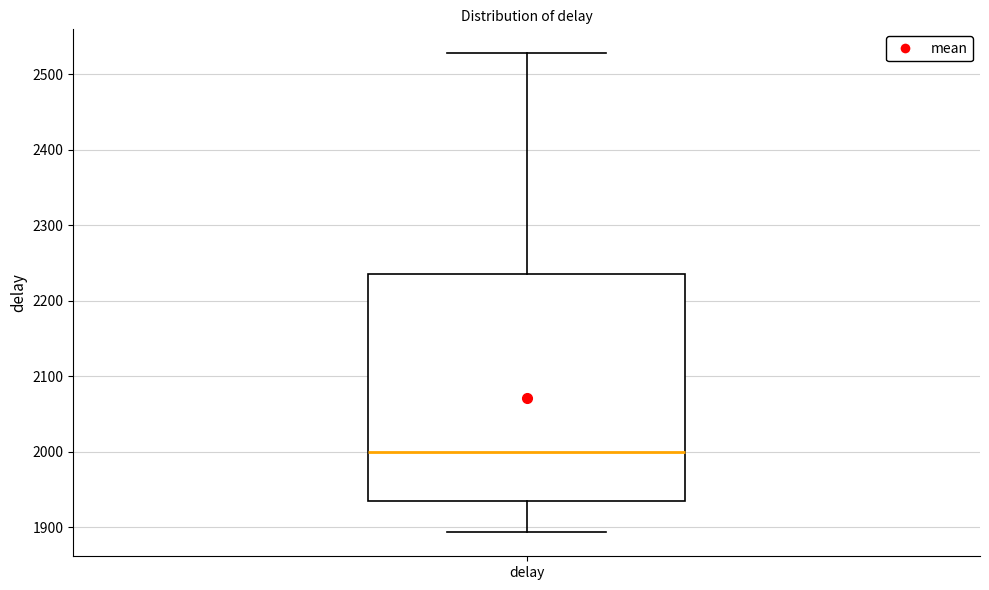

Transcribe this box plot: give where the median line is, the range the box spans, and where the two whiskers end, as read against the y-axis. The values are not printed on the chart, so give them approximately, as read against the axis.

median 2000, box 1940 to 2240, whiskers 1890 to 2530